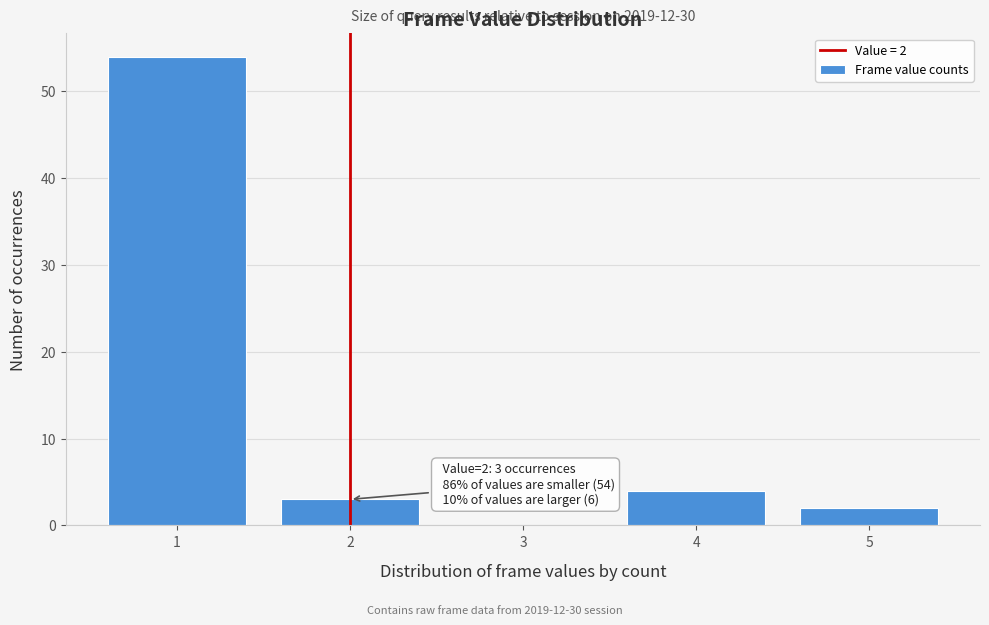

Reading right to left, list all the values displayed in this chart.

5=2	4=4	3=0	2=3	1=54